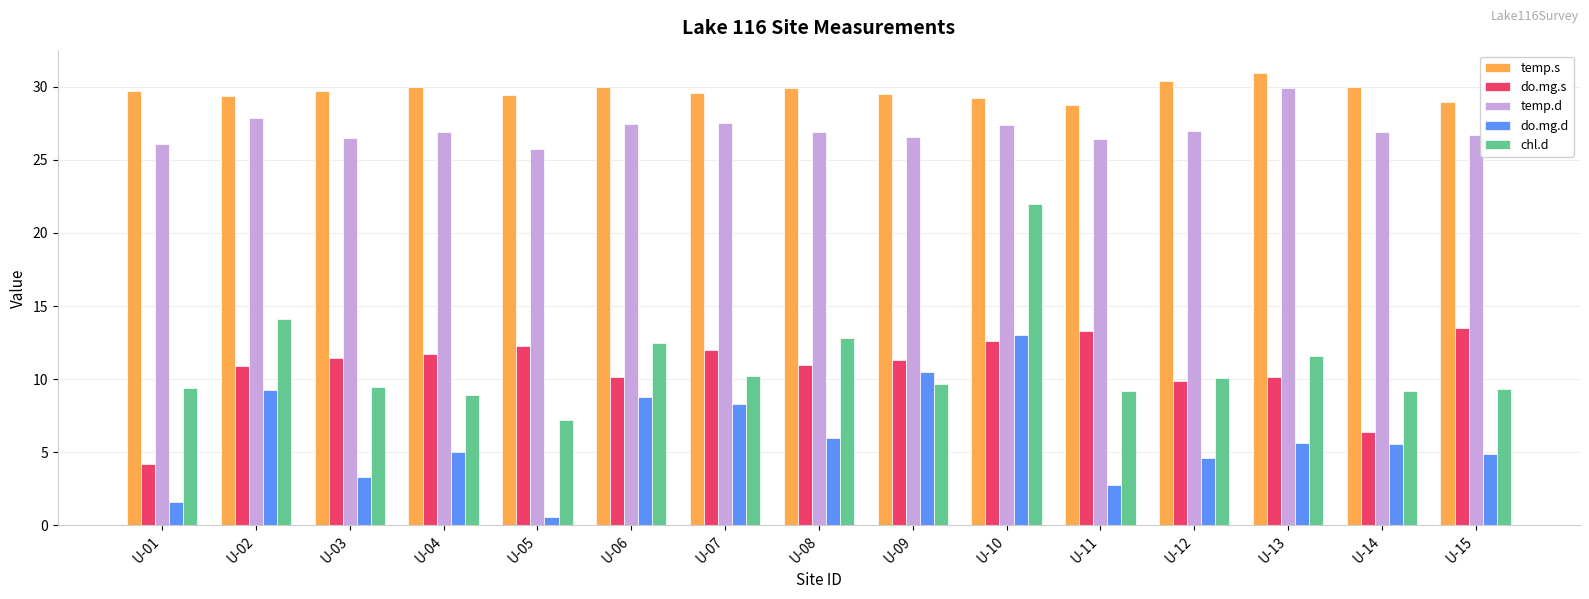

Which series has the largest range (max minus min)?

chl.d